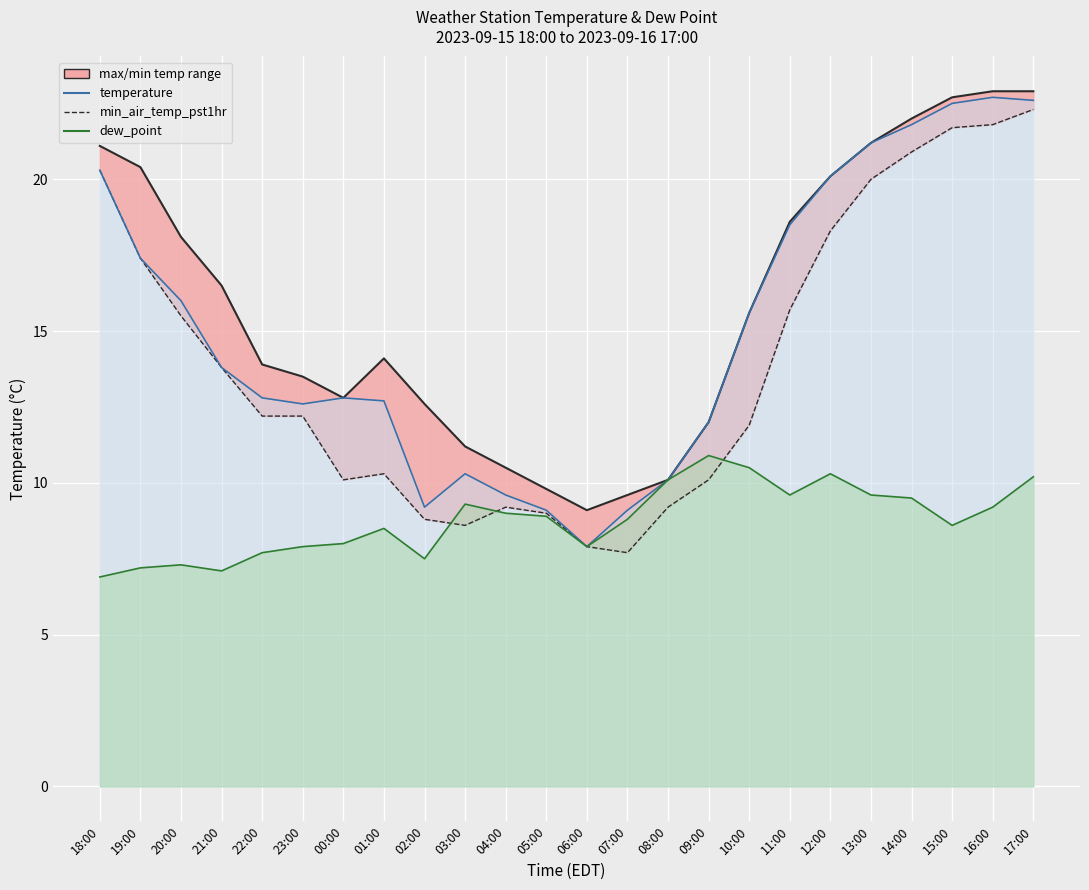

What is the approximate value of min_air_temp_pst1hr at 15:00?

21.7